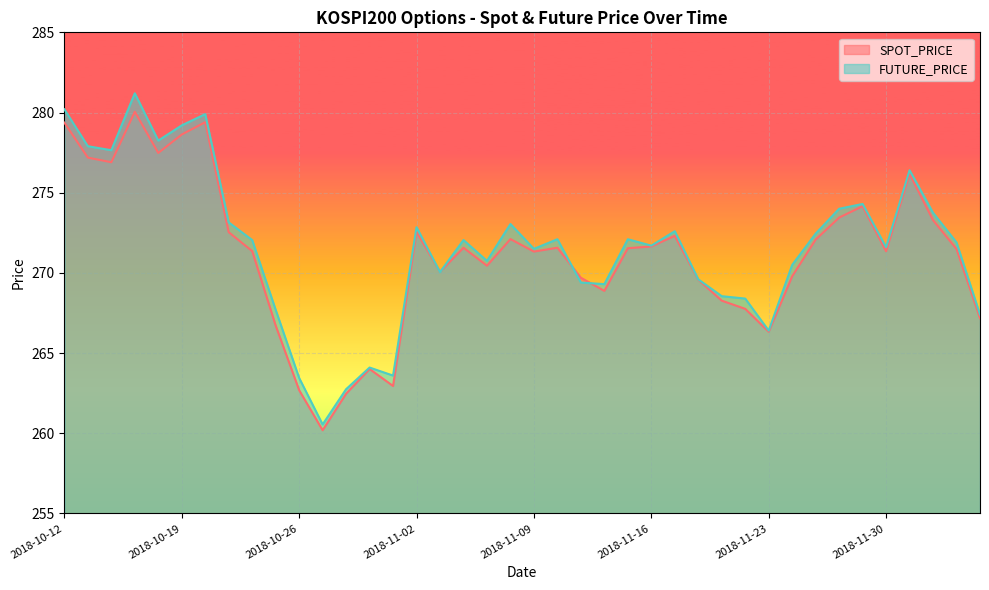

What is the difference between the highest and lowest values at 2018-10-22?

0.5